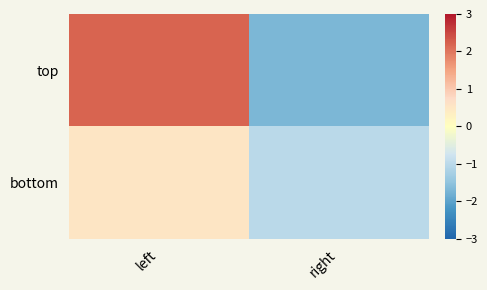

Reading left to right, what are all the values shown in this chart?

top: left=2.2	right=-1.7
bottom: left=0.5	right=-1.0